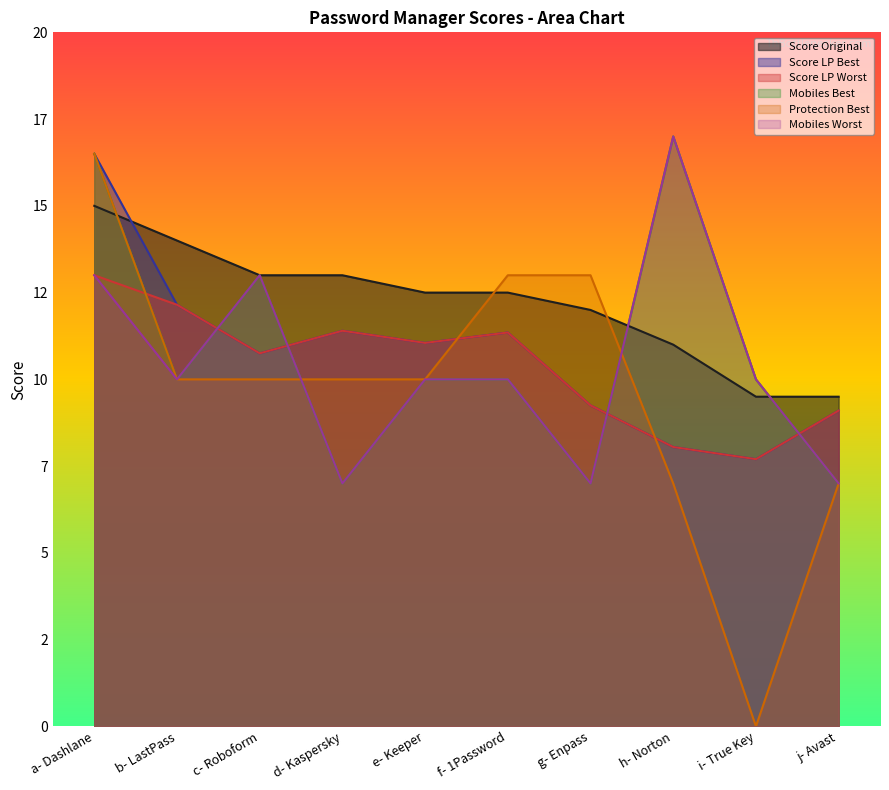

What is the difference between the second highest and minimum values in the Protection Best series?

13.0